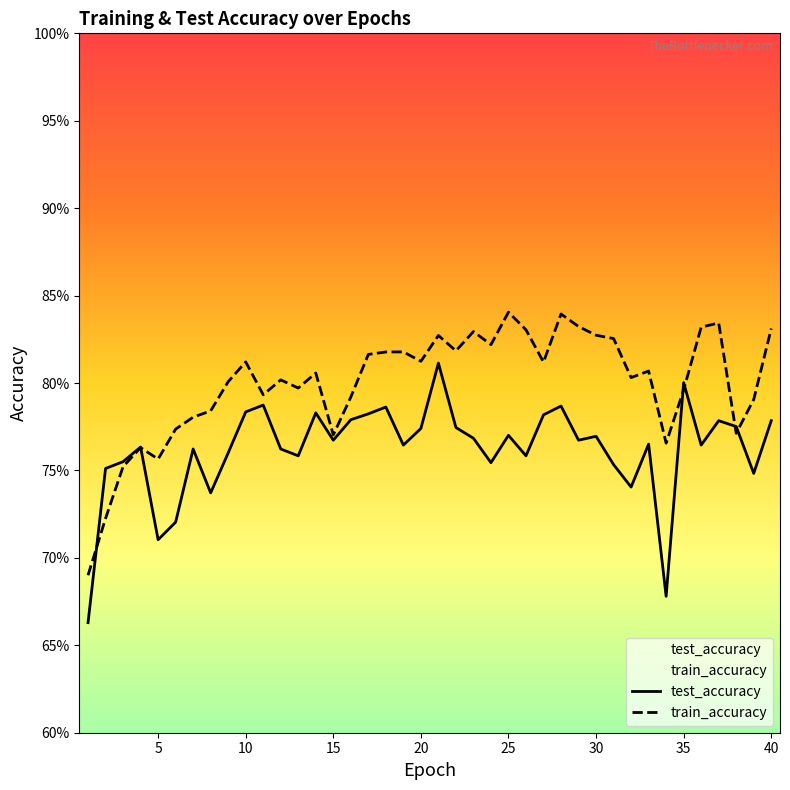

True or false: test_accuracy and train_accuracy intersect in this chart.

True